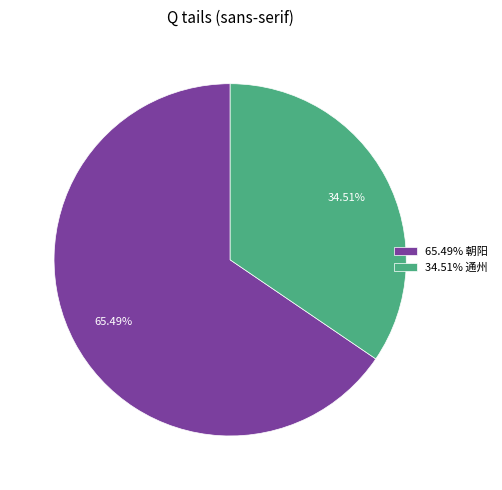

Which category accounts for the majority?

65.49% 朝阳